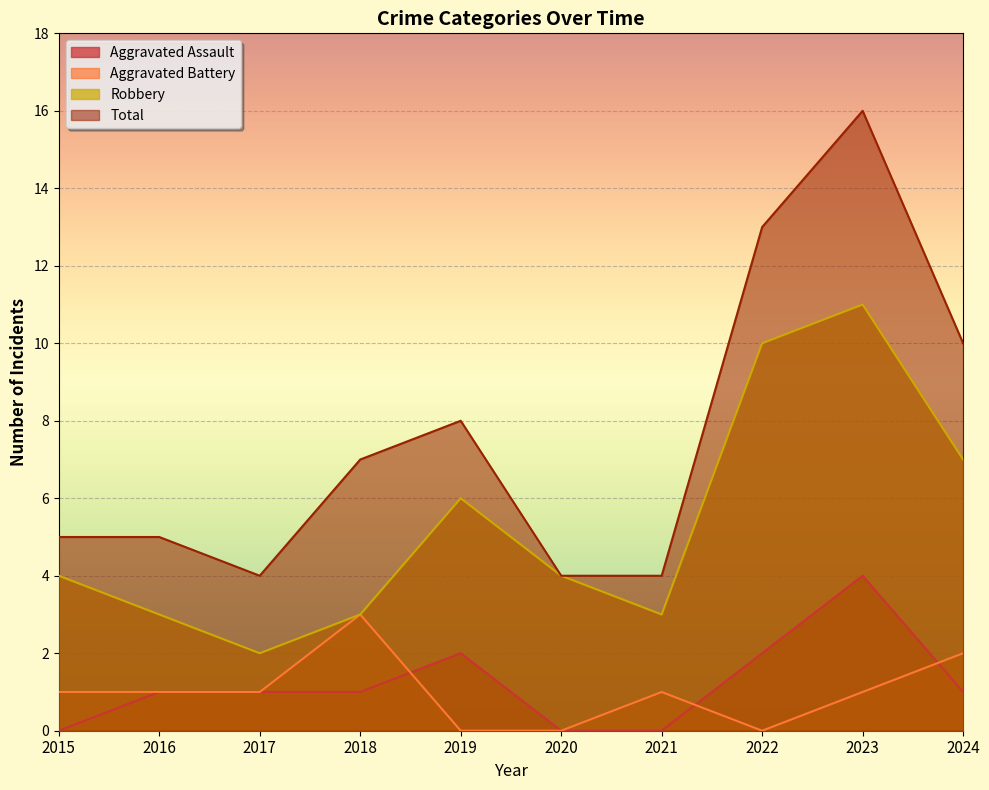

What is the difference between the highest and lowest values at 2015?

5